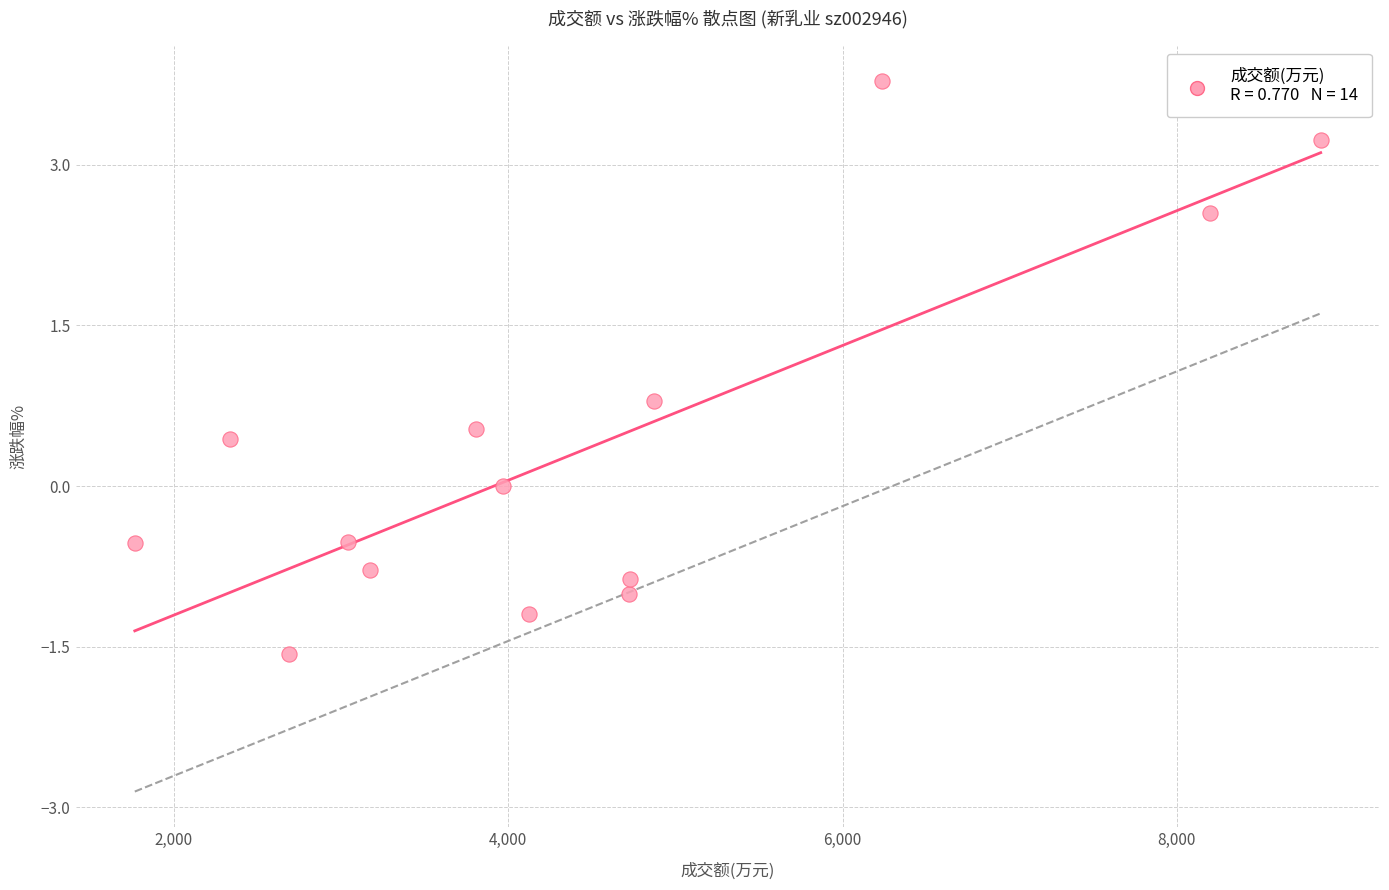

What Y value in the scatter plot is closest to 1?

0.8